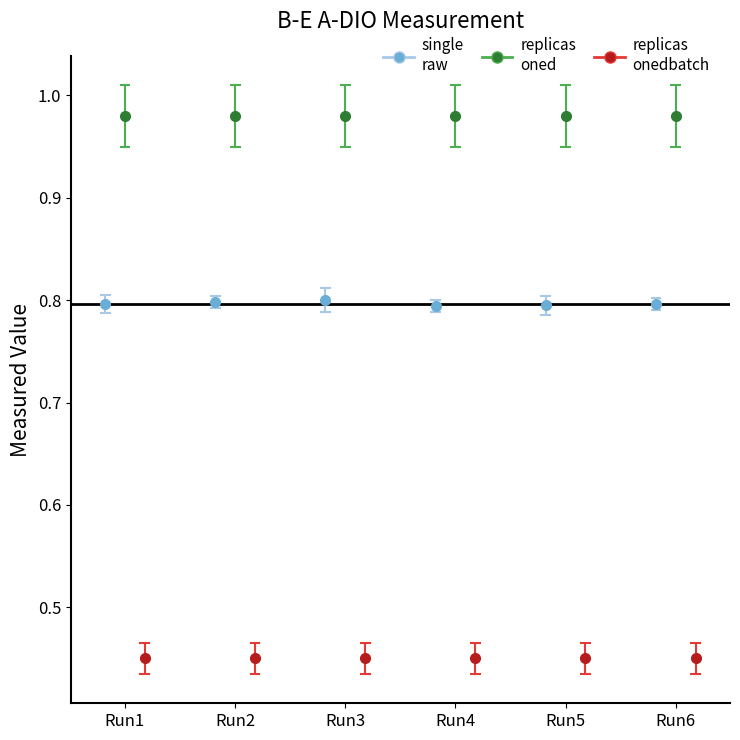

Rank the series at Run2 from lowest to highest value.

replicas
onedbatch, single
raw, replicas
oned